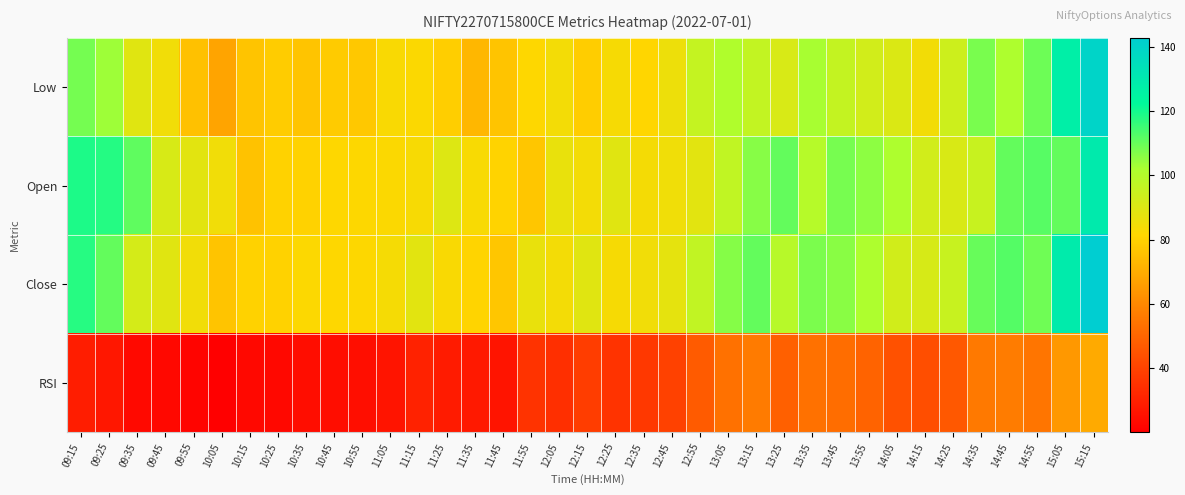

Reading left to right, list all the values displayed in this chart.

Low: 09:15=108.4	09:25=103.6	09:35=89.0	09:45=84.9	09:55=75.5	10:05=67.8	10:15=76.5	10:25=78.7	10:35=76.3	10:45=78.5	10:55=77.5	11:05=82.7	11:15=82.3	11:25=79.2	11:35=73.0	11:45=76.2	11:55=81.5	12:05=84.2	12:15=78.8	12:25=83.5	12:35=81.3	12:45=86.0	12:55=95.8	13:05=101.0	13:15=96.5	13:25=91.2	13:35=102.5	13:45=96.2	13:55=92.9	14:05=90.5	14:15=84.4	14:25=94.1	14:35=108.0	14:45=101.3	14:55=109.4	15:05=127.0	15:15=139.4
Open: 09:15=119.0	09:25=118.0	09:35=111.0	09:45=91.5	09:55=88.6	10:05=84.8	10:15=75.8	10:25=80.2	10:35=80.0	10:45=81.5	10:55=81.8	11:05=82.2	11:15=83.2	11:25=89.7	11:35=83.1	11:45=80.5	11:55=77.0	12:05=86.9	12:15=84.2	12:25=89.0	12:35=83.9	12:45=85.0	12:55=88.5	13:05=96.8	13:15=106.2	13:25=110.6	13:35=99.5	13:45=108.1	13:55=105.5	14:05=101.5	14:15=92.8	14:25=91.0	14:35=95.1	14:45=110.6	14:55=112.0	15:05=110.5	15:15=129.2
Close: 09:15=117.6	09:25=110.5	09:35=92.2	09:45=89.0	09:55=84.9	10:05=76.3	10:15=80.0	10:25=80.2	10:35=82.0	10:45=81.6	10:55=81.8	11:05=83.7	11:15=88.5	11:25=82.8	11:35=80.8	11:45=76.9	11:55=86.8	12:05=84.2	12:15=89.0	12:25=83.4	12:35=84.8	12:45=87.8	12:55=96.8	13:05=106.4	13:15=110.5	13:25=99.3	13:35=107.8	13:45=106.0	13:55=101.5	14:05=93.0	14:15=91.6	14:25=95.1	14:35=110.2	14:45=112.1	14:55=109.2	15:05=128.7	15:15=142.8
RSI: 09:15=28.9	09:25=27.1	09:35=23.1	09:45=22.5	09:55=21.7	10:05=20.1	10:15=22.8	10:25=22.9	10:35=24.3	10:45=24.2	10:55=24.4	11:05=26.1	11:15=30.6	11:25=28.4	11:35=27.7	11:45=26.2	11:55=35.5	12:05=34.3	12:15=38.5	12:25=35.6	12:35=36.9	12:45=39.5	12:55=47.0	13:05=53.5	13:15=56.1	13:25=48.4	13:35=53.5	13:45=52.4	13:55=49.4	14:05=44.3	14:15=43.5	14:25=46.1	14:35=55.6	14:45=56.7	14:55=54.6	15:05=64.2	15:15=69.3